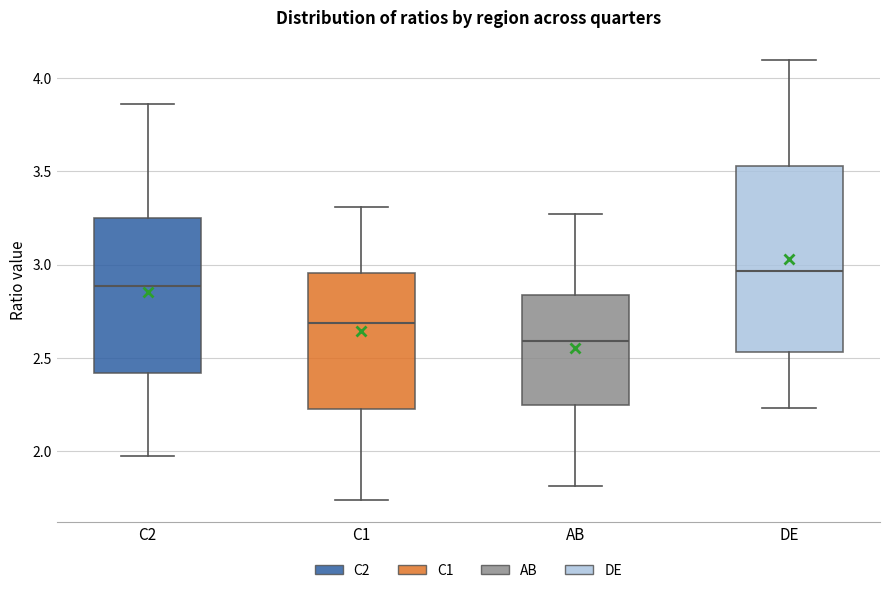

Where does the upper whisker of the box for C1 end on the y-axis? The values are not printed on the chart, so give them approximately, as read against the axis.

3.30